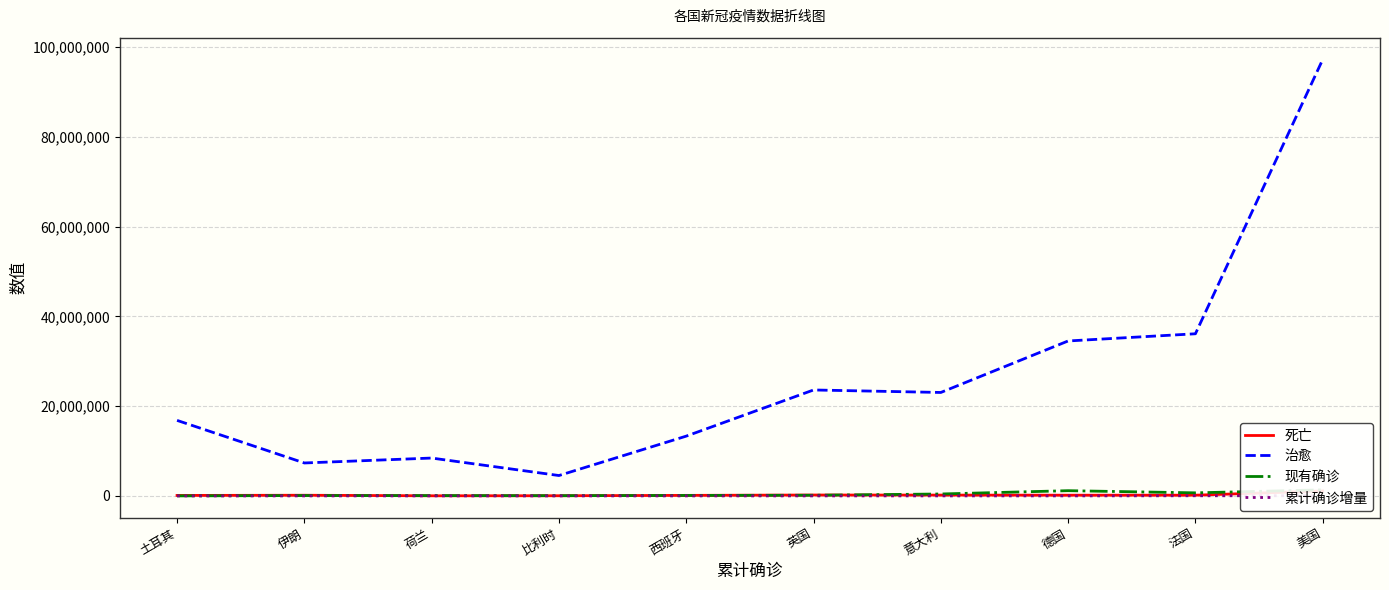

True or false: 治愈 and 现有确诊 intersect in this chart.

False